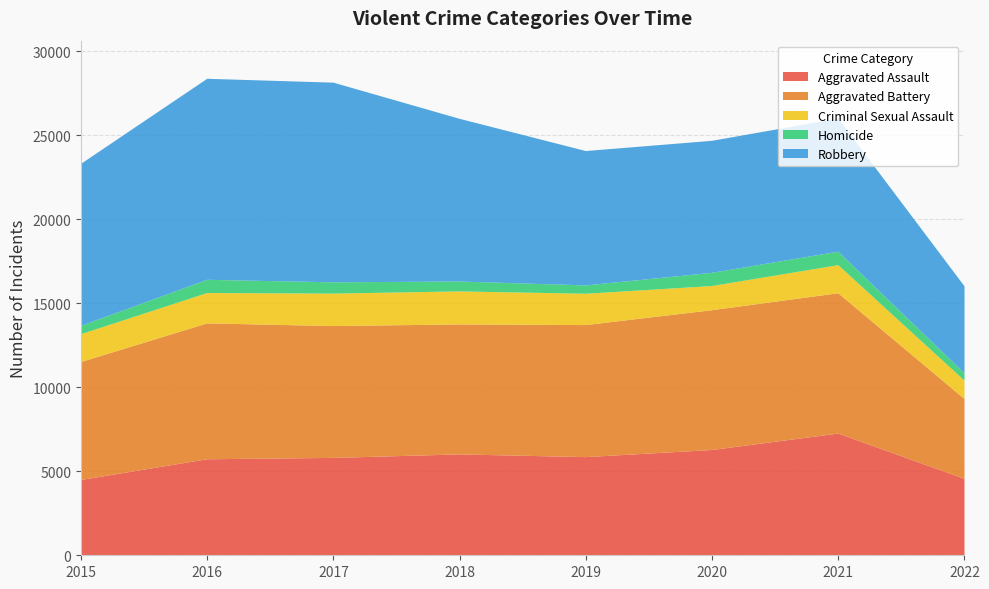

Reading left to right, extract all data points from this chart.

Aggravated Assault: 2015=4480	2016=5712	2017=5793	2018=6001	2019=5840	2020=6263	2021=7242	2022=4545
Aggravated Battery: 2015=7018	2016=8085	2017=7845	2018=7735	2019=7857	2020=8319	2021=8348	2022=4754
Criminal Sexual Assault: 2015=1656	2016=1807	2017=1930	2018=1964	2019=1862	2020=1438	2021=1673	2022=1092
Homicide: 2015=496	2016=786	2017=672	2018=589	2019=498	2020=785	2021=801	2022=434
Robbery: 2015=9638	2016=11960	2017=11880	2018=9679	2019=7994	2020=7855	2021=7920	2022=5181